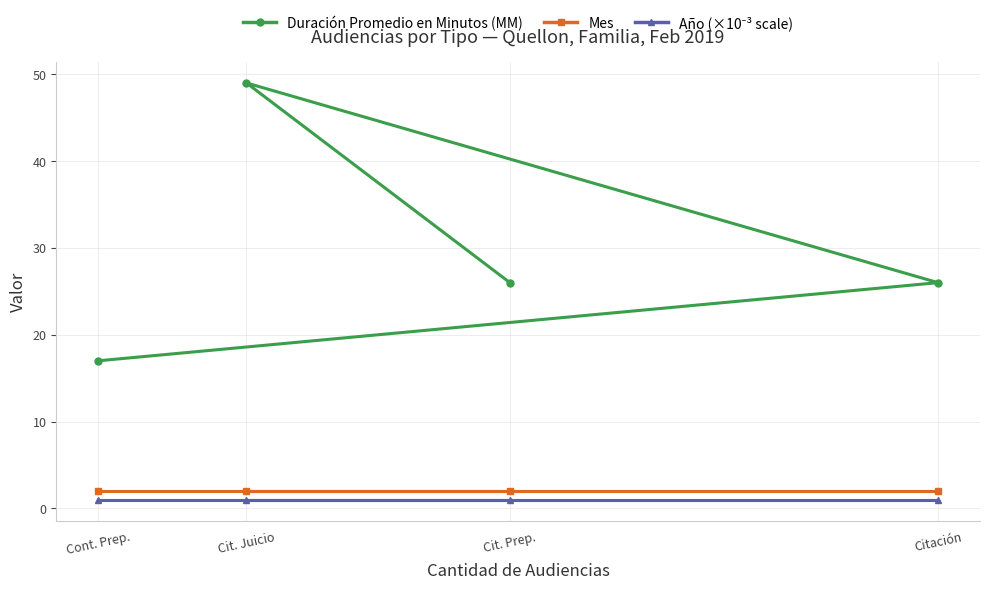

Which category has the highest value in the Duración Promedio en Minutos (MM) series?

Cit. Juicio